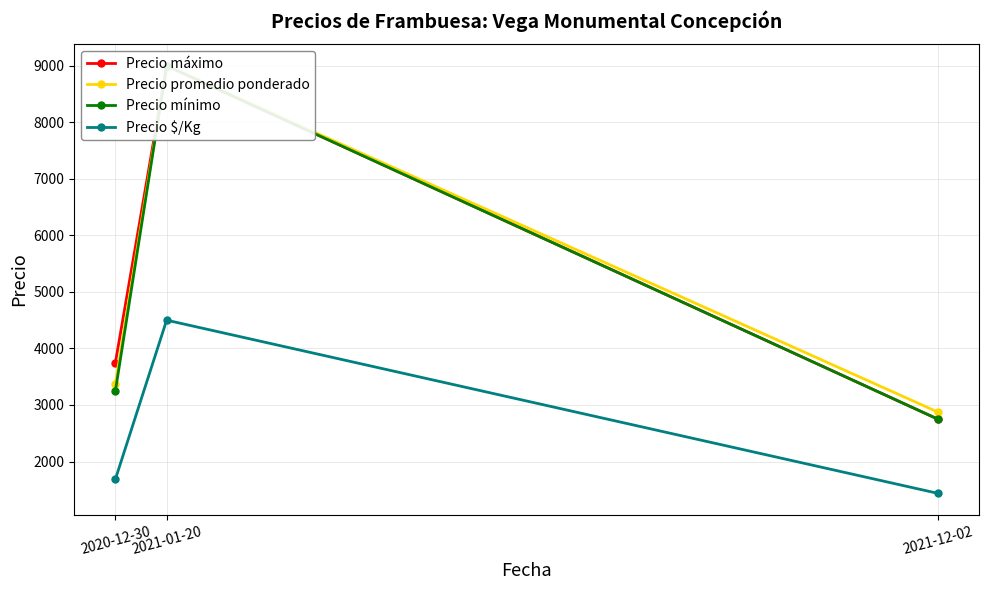

Which category has the highest value in the Precio mínimo series?

2021-01-20